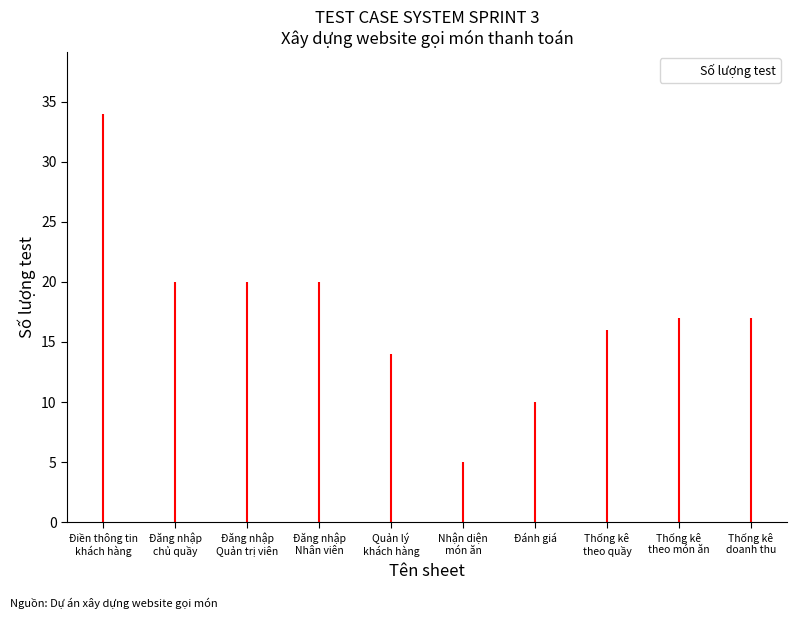

Which has a higher value, Quản lý
khách hàng or Đăng nhập
Nhân viên?

Đăng nhập
Nhân viên